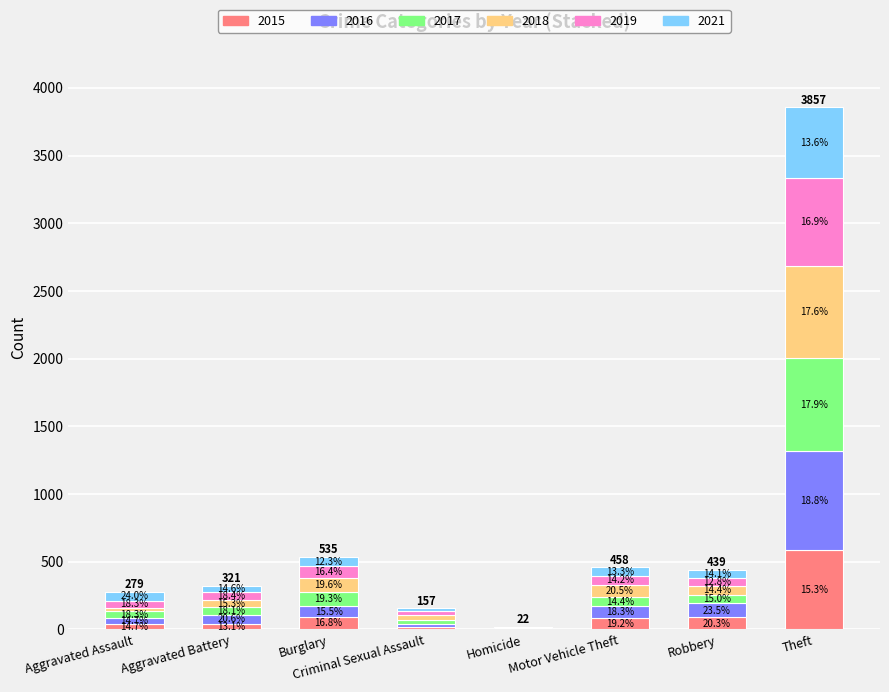

Are the bars grouped side by side (vs. stacked)?

No